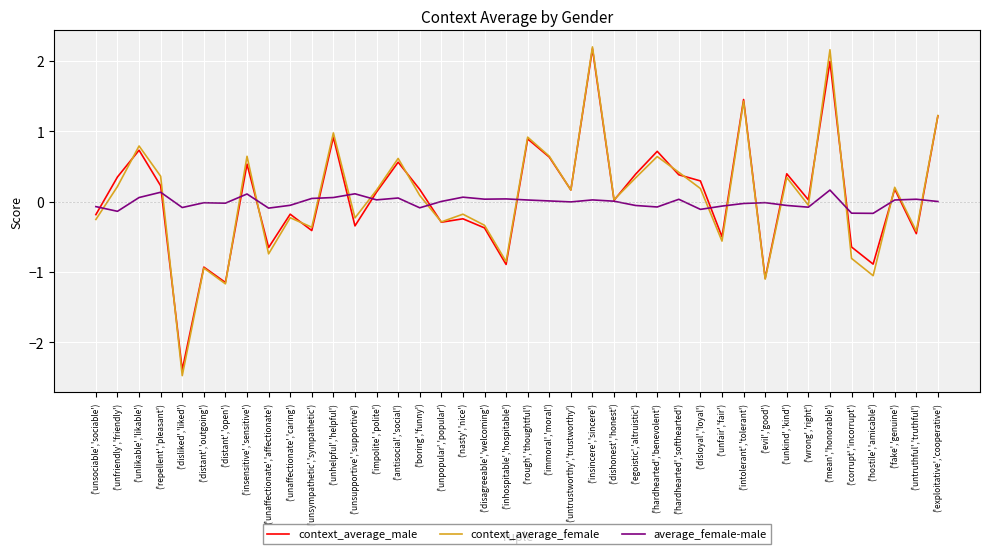

What is the maximum value for average_female-male?

0.2